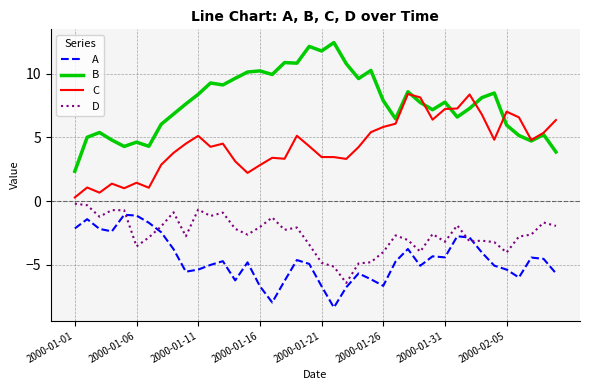

Rank the series by their average value, from lowest to highest.

A, D, C, B